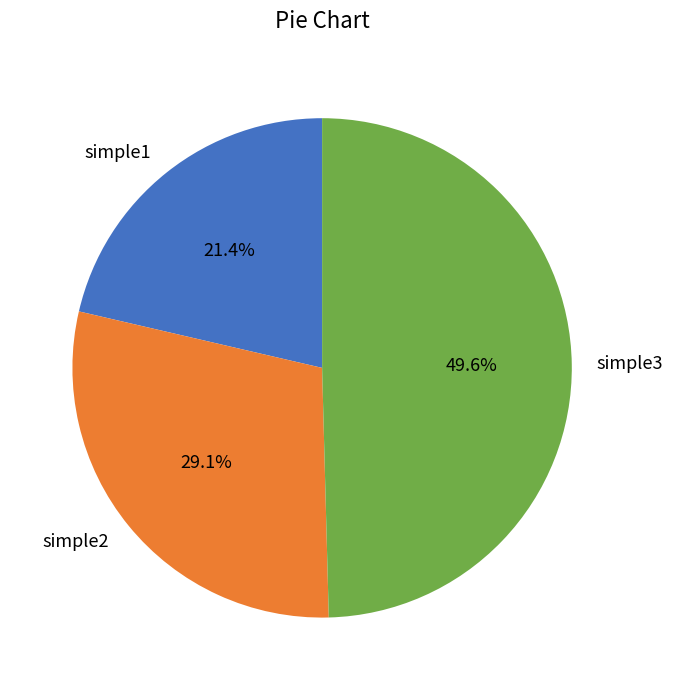

Is there any slice that represents more than half of the pie?

No